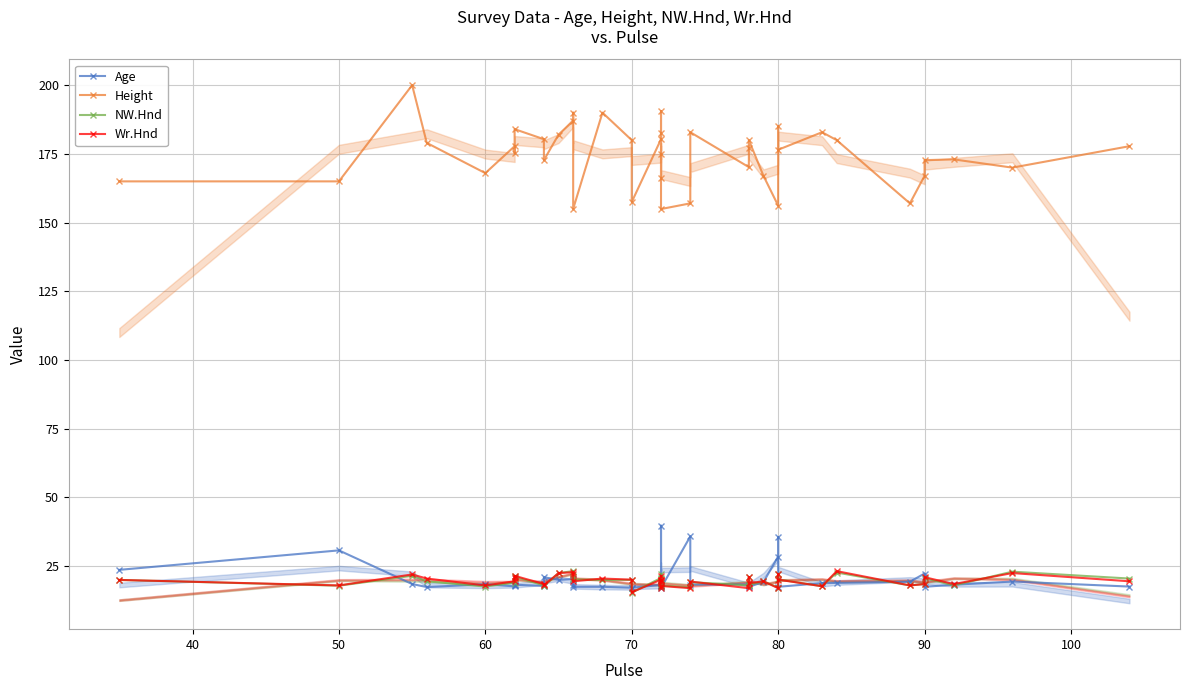

How many intersections are there between Wr.Hnd and Age?

19